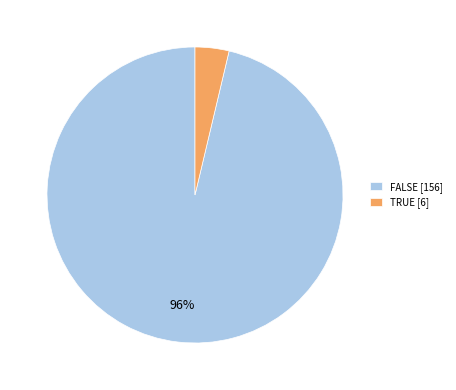

To the nearest percent, what is the combined percentage of TRUE [6] and FALSE [156]?

100%